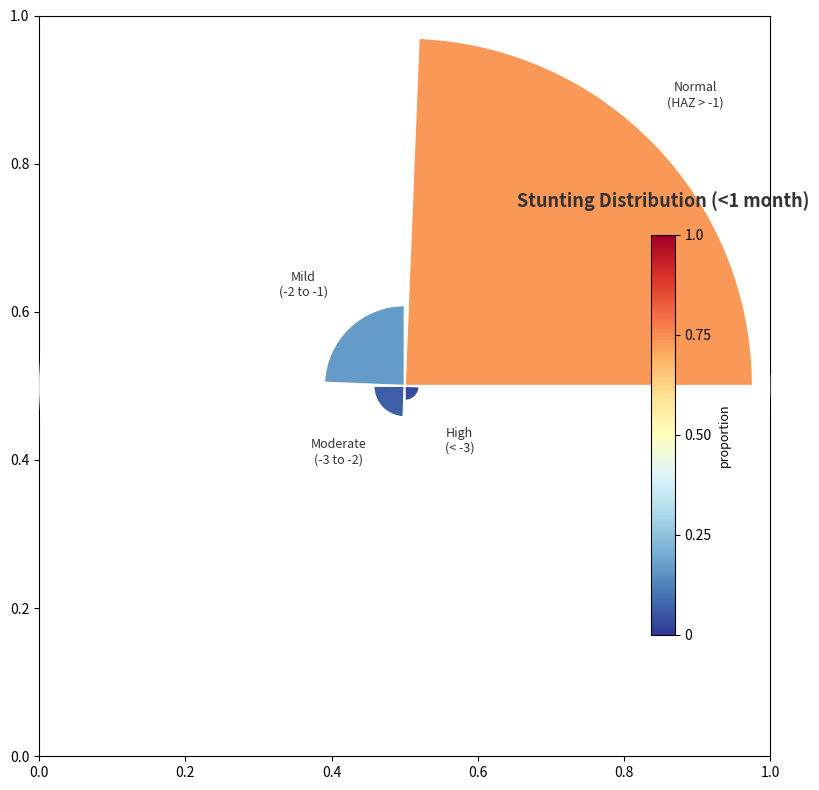

How many segments does this pie chart have?

4